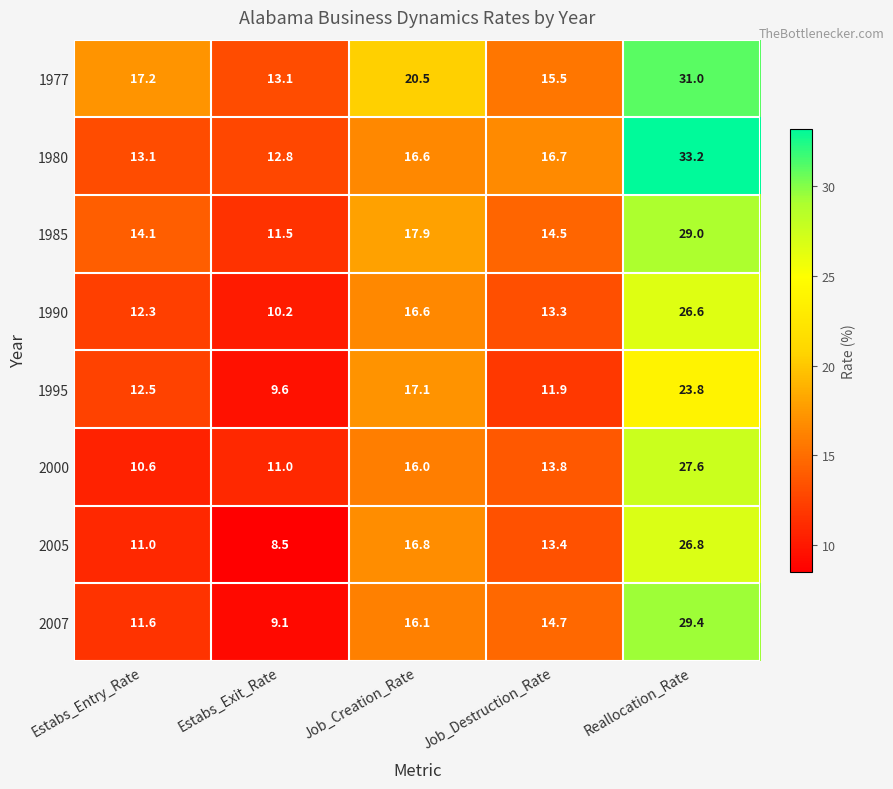

Rank the series by their maximum value, from highest to lowest.

1980, 1977, 2007, 1985, 2000, 2005, 1990, 1995